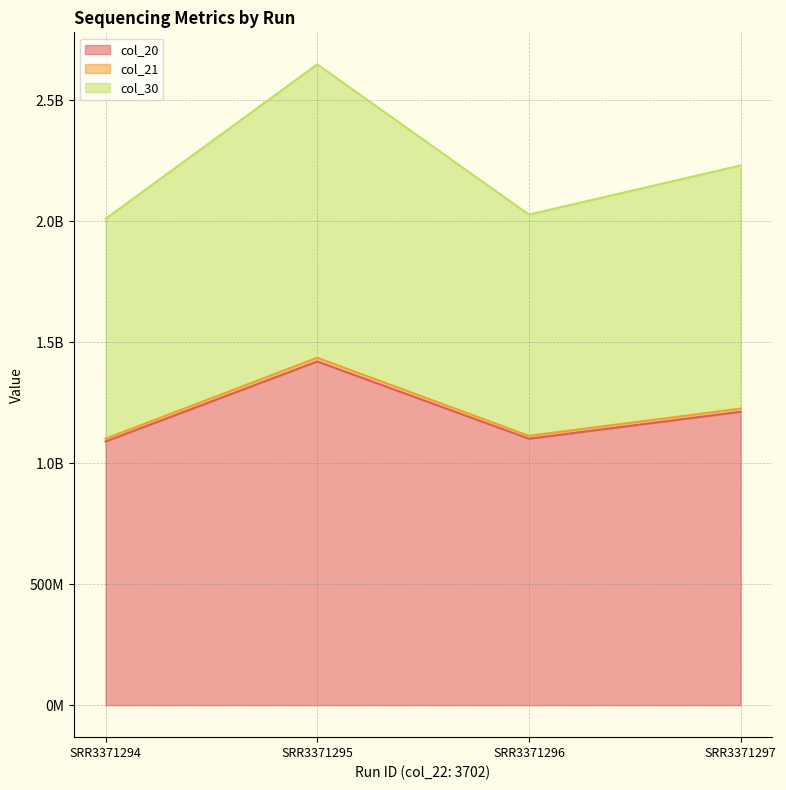

Is it true that col_20 equals 260506214 at SRR3371294?

False